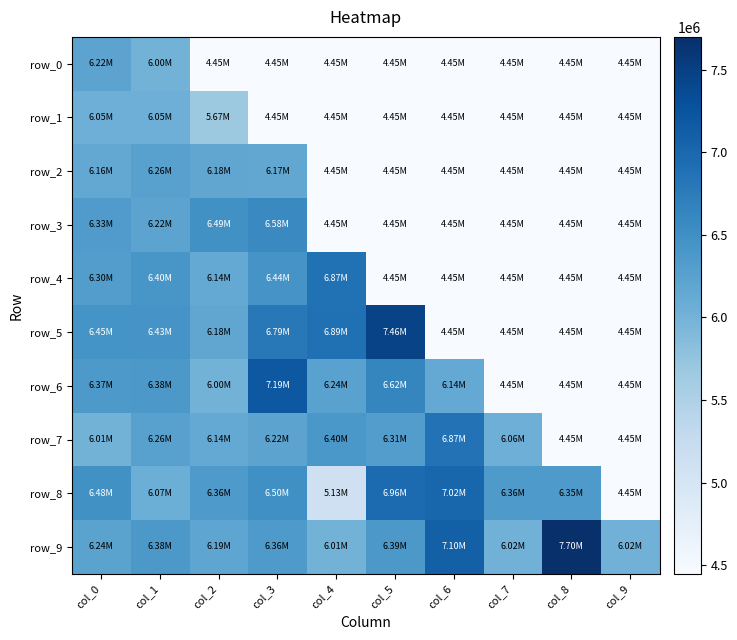

What is the average value of the row_2 series?

5145185.2